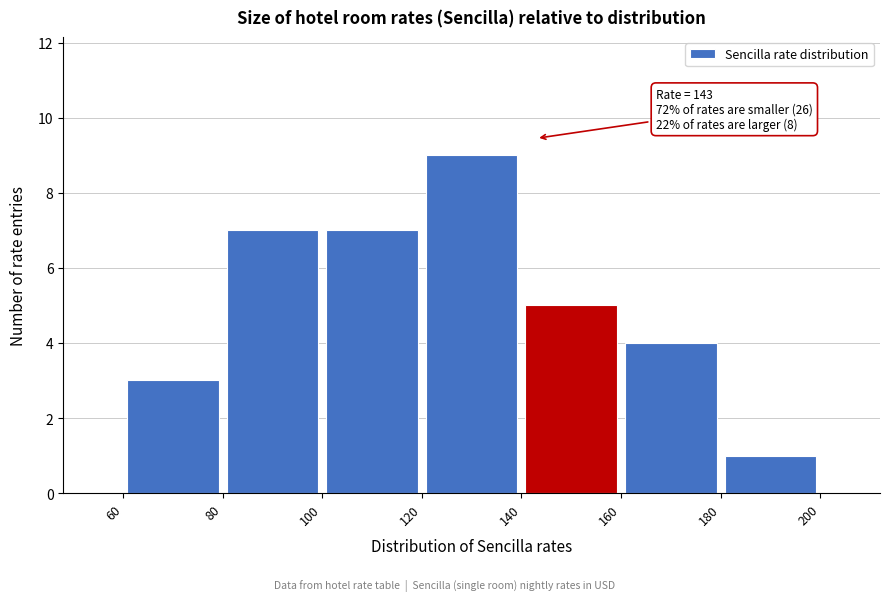

Over which range of the x-axis is the bar tallest?

120 to 140